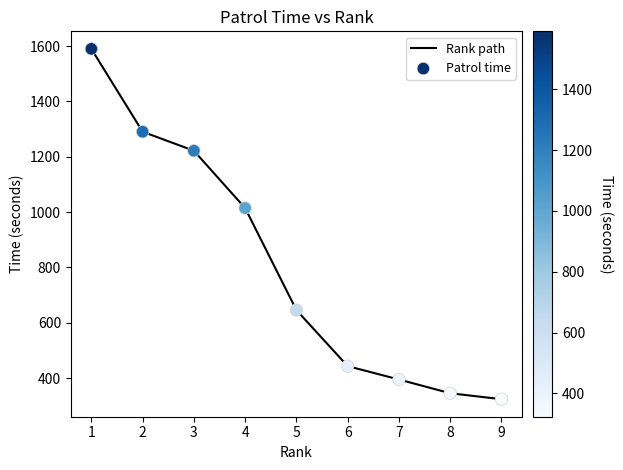

The value at 5 is 337.1. True or false?

False